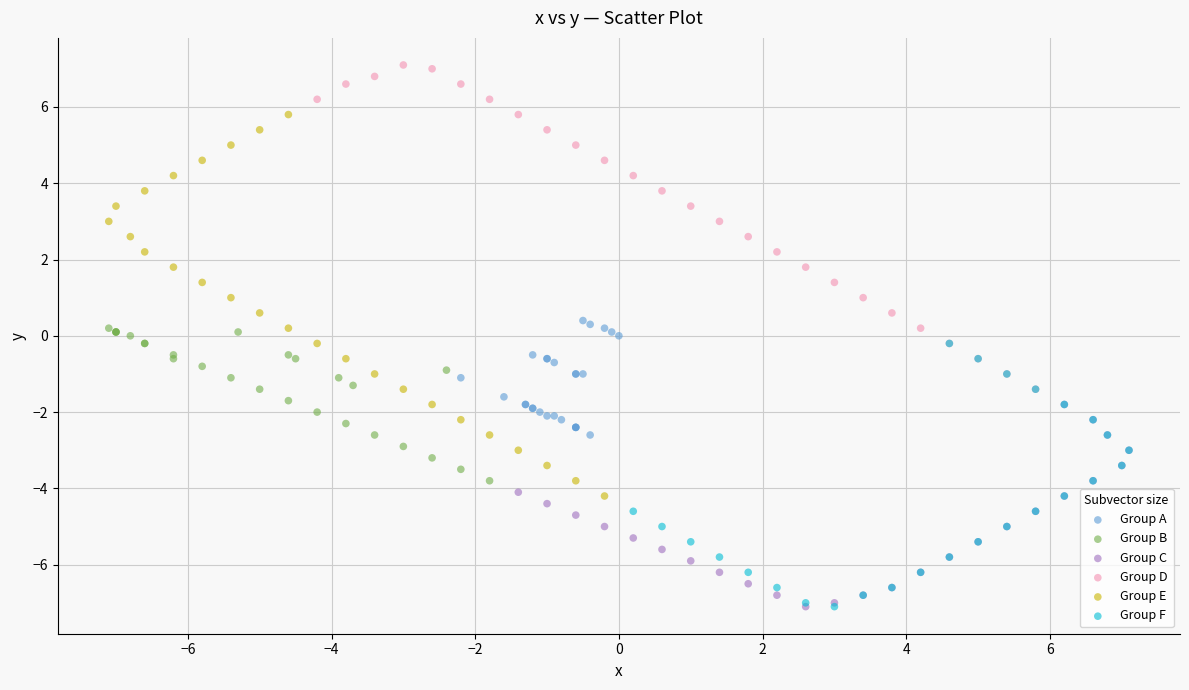

What are all the series names shown in the legend?

Group A, Group B, Group C, Group D, Group E, Group F